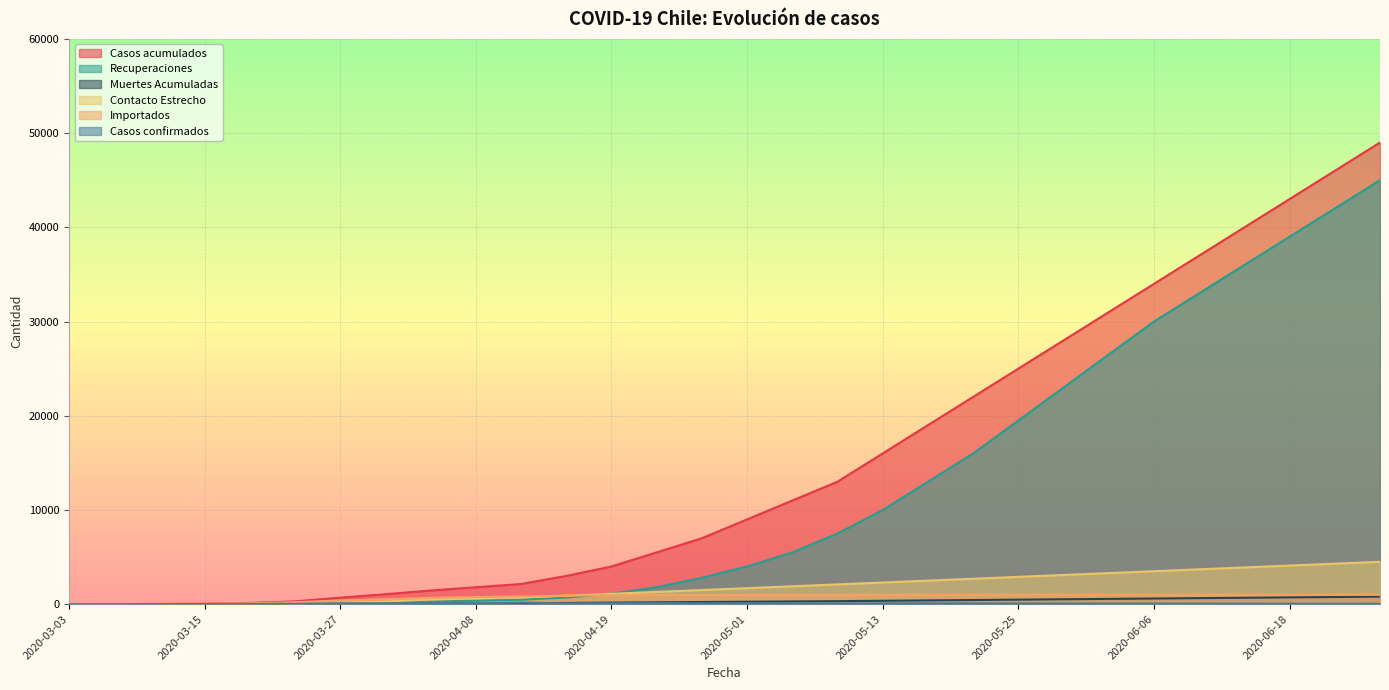

Reading left to right, what are all the values shown in this chart?

Casos acumulados: 1	9	21	56	128	301	690	1054	1451	1795	2142	3000	4000	5500	7000	9000	11000	13000	16000	19000	22000	25000	28000	31000	34000	37000	40000	43000	46000	49000
Recuperaciones: 0	0	0	0	23	52	80	248	280	365	468	700	1100	1800	2800	4000	5500	7500	10000	13000	16000	19500	23000	26500	30000	33000	36000	39000	42000	45000
Muertes Acumuladas: 0	1	1	2	3	4	17	28	43	65	89	130	170	200	230	260	290	320	360	400	440	480	520	560	600	640	680	720	760	800
Contacto Estrecho: 0	0	0	8	22	64	167	295	490	618	712	900	1100	1300	1500	1700	1900	2100	2300	2500	2700	2900	3100	3300	3500	3700	3900	4100	4300	4500
Importados: 1	9	21	48	100	206	387	529	674	767	816	900	950	970	980	990	995	998	1000	1001	1002	1003	1004	1005	1006	1007	1008	1009	1010	1011
Casos confirmados: 1	1	2	11	31	36	101	88	98	80	167	90	100	110	95	88	77	66	80	90	85	75	70	65	60	55	50	48	45	42